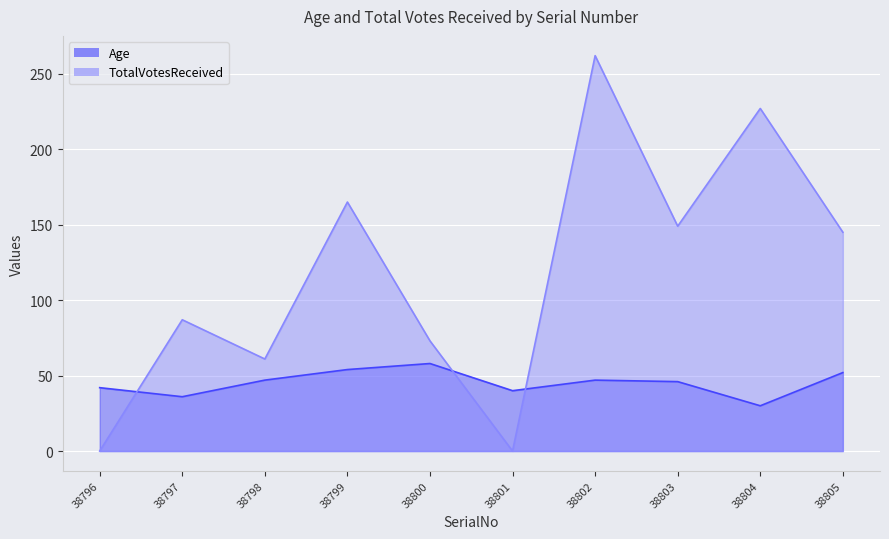

Which category has the highest value in the TotalVotesReceived series?

38802